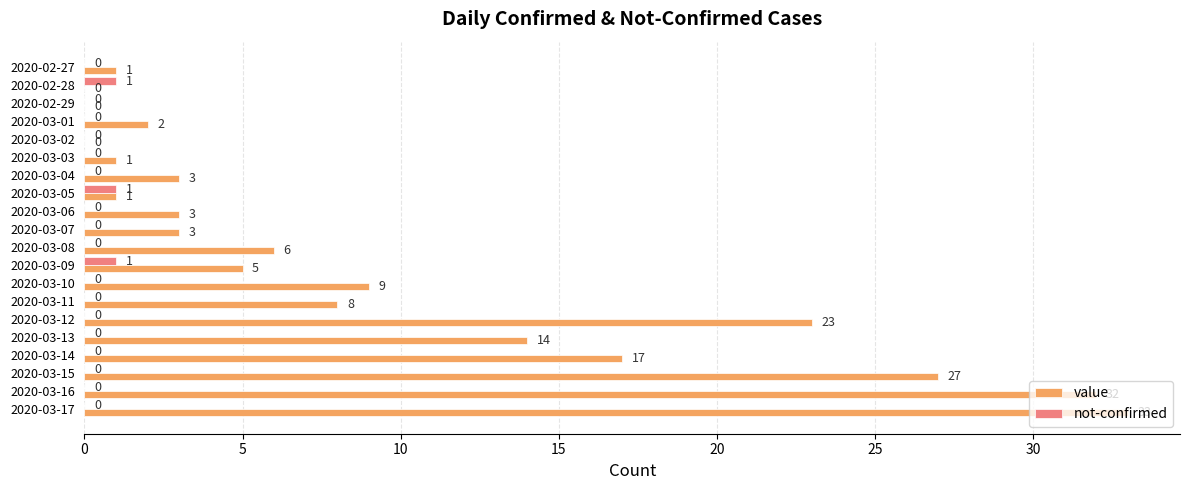

What are all the series names shown in the legend?

value, not-confirmed